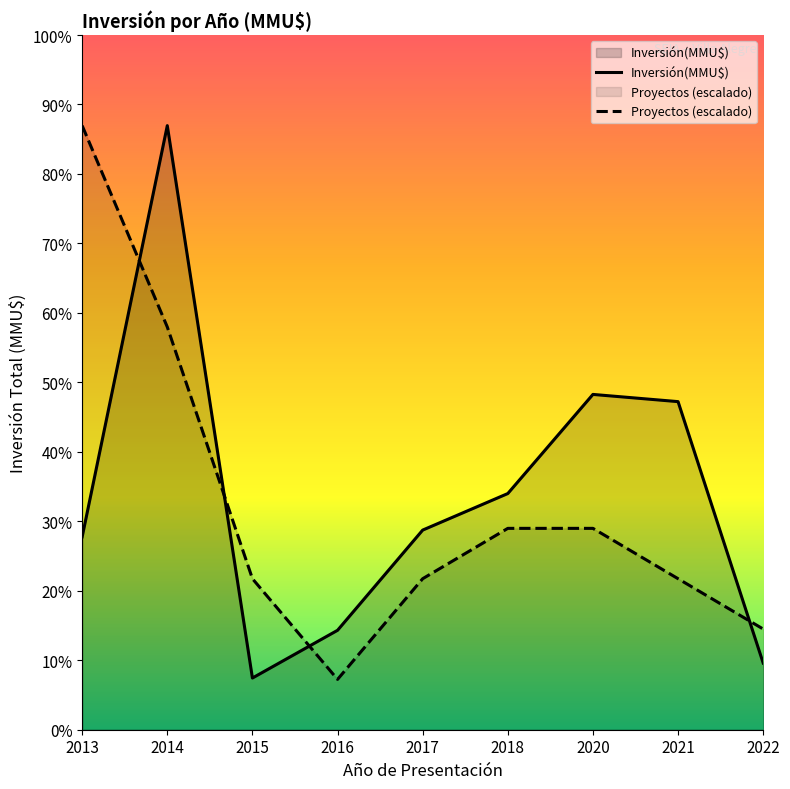

After their last crossing, which series has the higher values: Inversión(MMU$) or Proyectos (escalado)?

Proyectos (escalado)